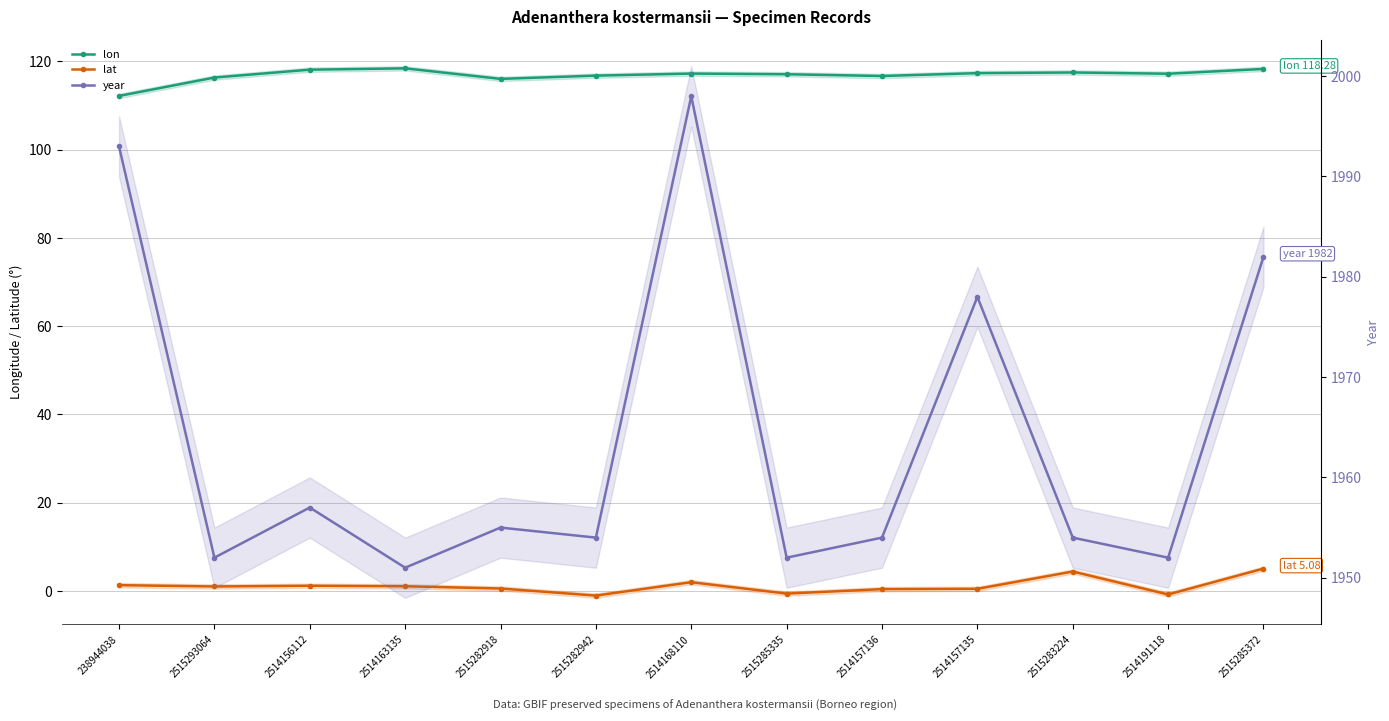

Reading right to left, list all the values displayed in this chart.

lon: 2515285372=118.3	2514191118=117.2	2515283224=117.5	2514157135=117.3	2514157136=116.7	2515285335=117.1	2514168110=117.2	2515282942=116.8	2515282918=116.0	2514163135=118.4	2514156112=118.1	2515293064=116.3	238944038=112.2
lat: 2515285372=5.1	2514191118=-0.8	2515283224=4.4	2514157135=0.5	2514157136=0.4	2515285335=-0.6	2514168110=2.0	2515282942=-1.0	2515282918=0.6	2514163135=1.1	2514156112=1.2	2515293064=1.0	238944038=1.3
year: 2515285372=1982.0	2514191118=1952.0	2515283224=1954.0	2514157135=1978.0	2514157136=1954.0	2515285335=1952.0	2514168110=1998.0	2515282942=1954.0	2515282918=1955.0	2514163135=1951.0	2514156112=1957.0	2515293064=1952.0	238944038=1993.0